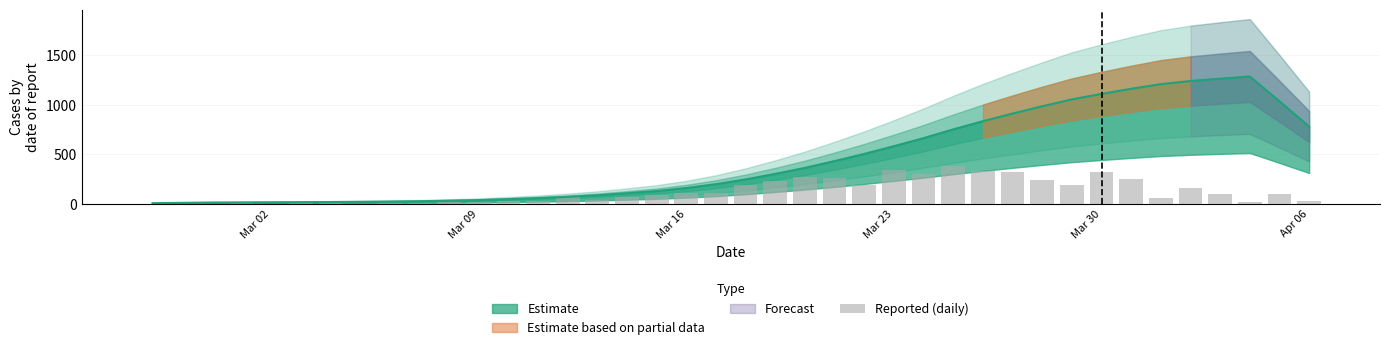

Does the chart contain any negative values?

No